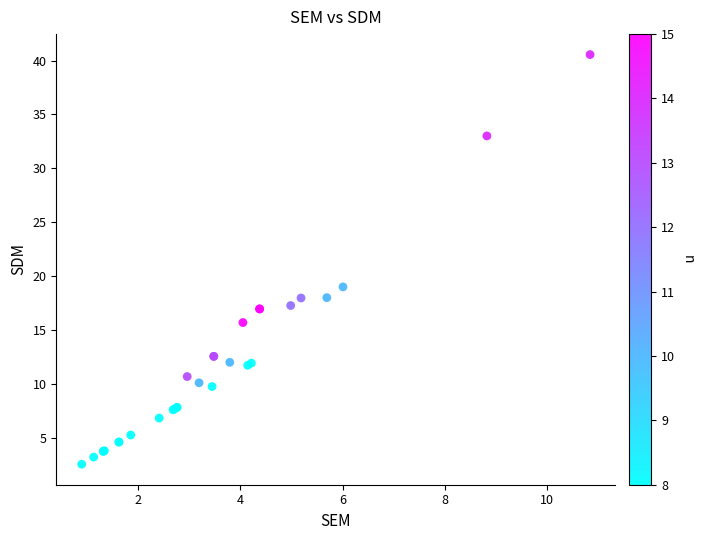

What Y value in the scatter plot is closest to 21?

19.0